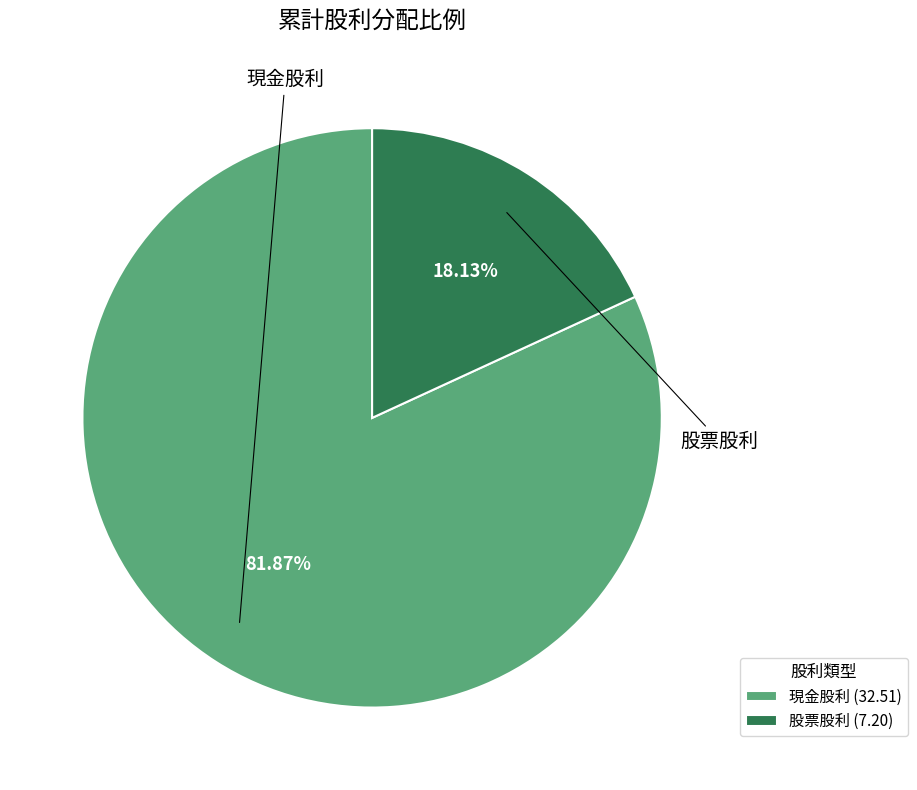

How many slices are in this pie chart?

2